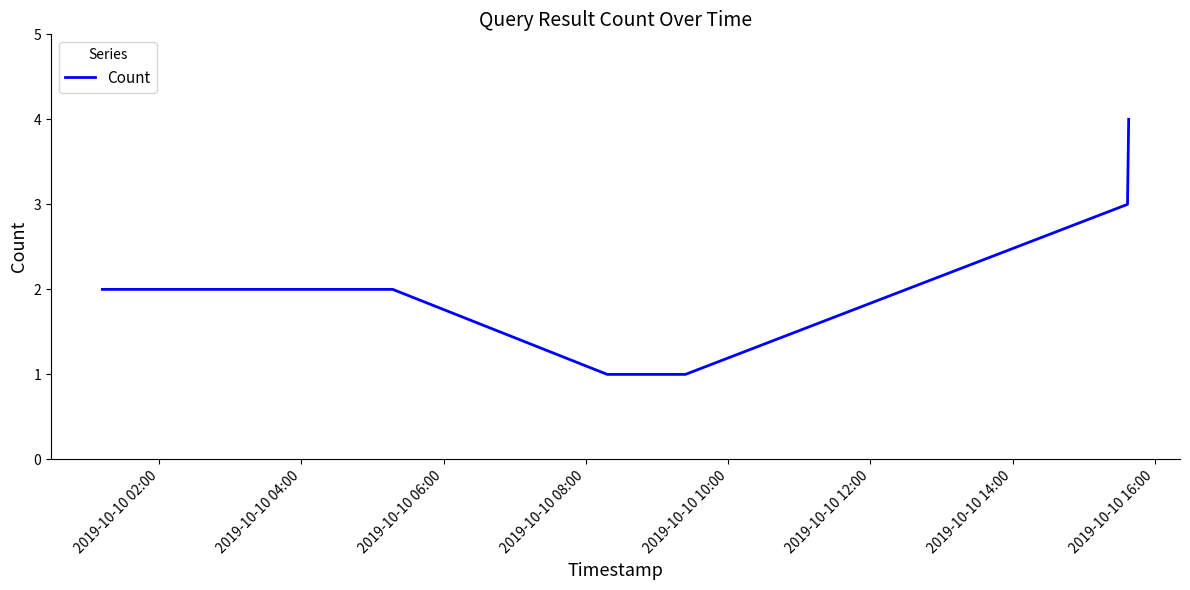

What is the maximum value shown in the chart?

4